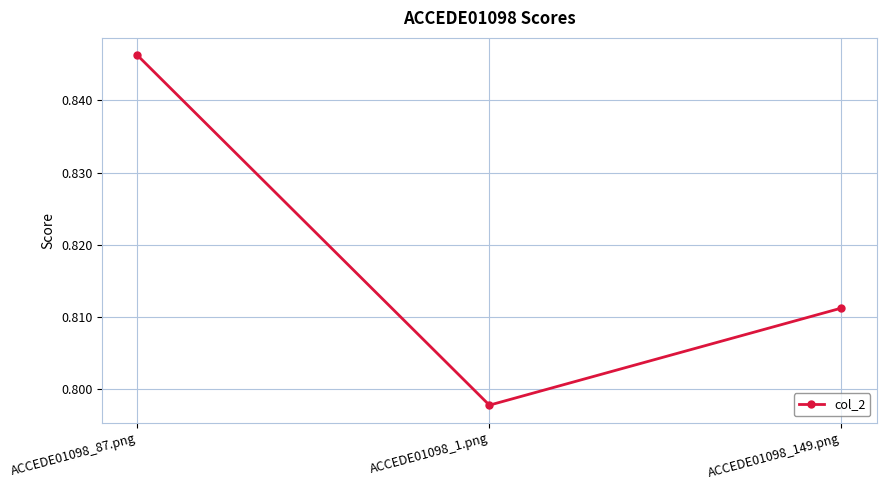

Is it true that the value at ACCEDE01098_87.png is 1.3?

False